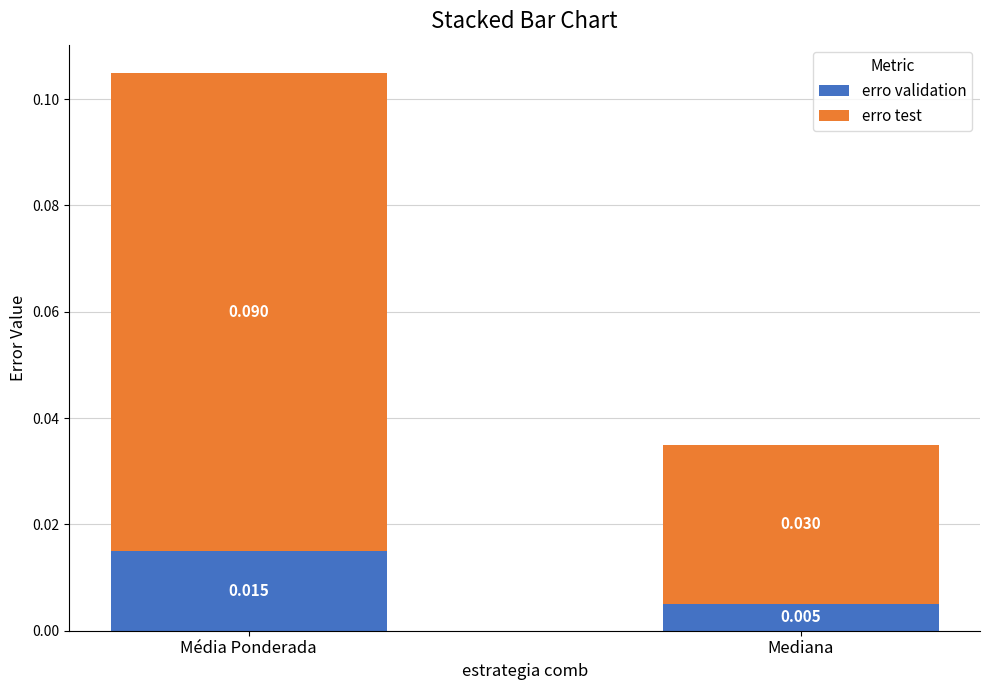

At which label does erro validation reach its minimum?

Mediana